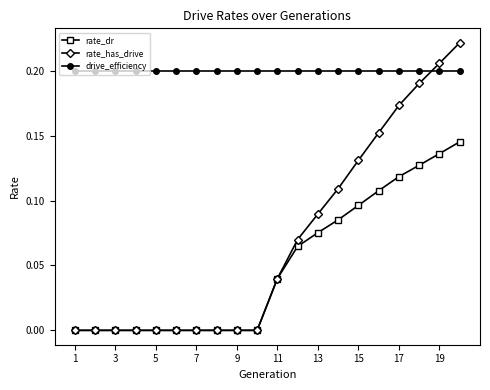

List the series in order of their peak value, highest first.

rate_has_drive, drive_efficiency, rate_dr